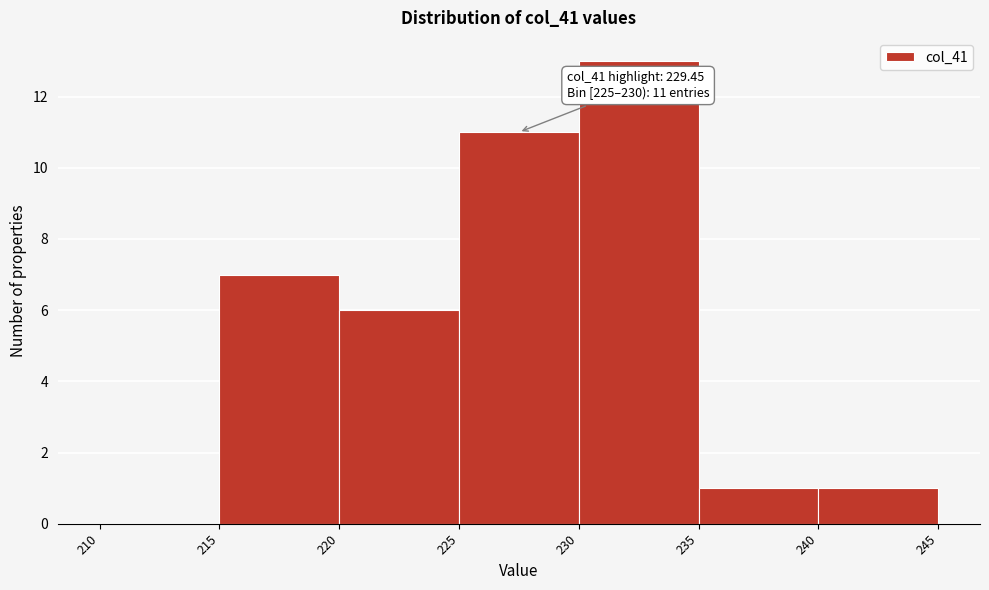

Over which range of the x-axis is the bar tallest?

230 to 235